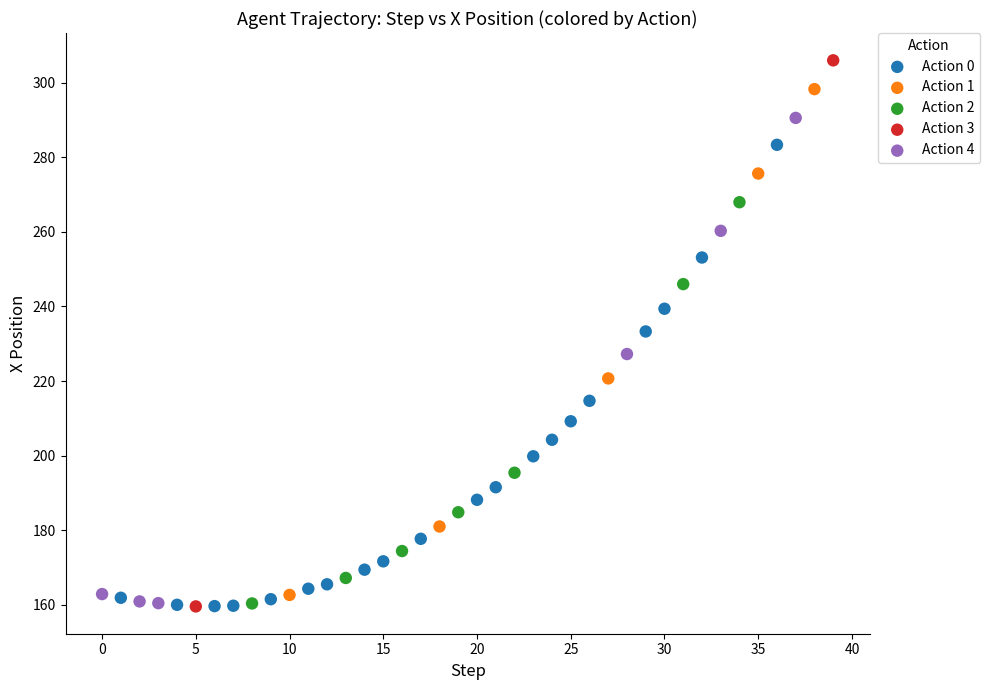

What are all the series names shown in the legend?

Action 0, Action 1, Action 2, Action 3, Action 4